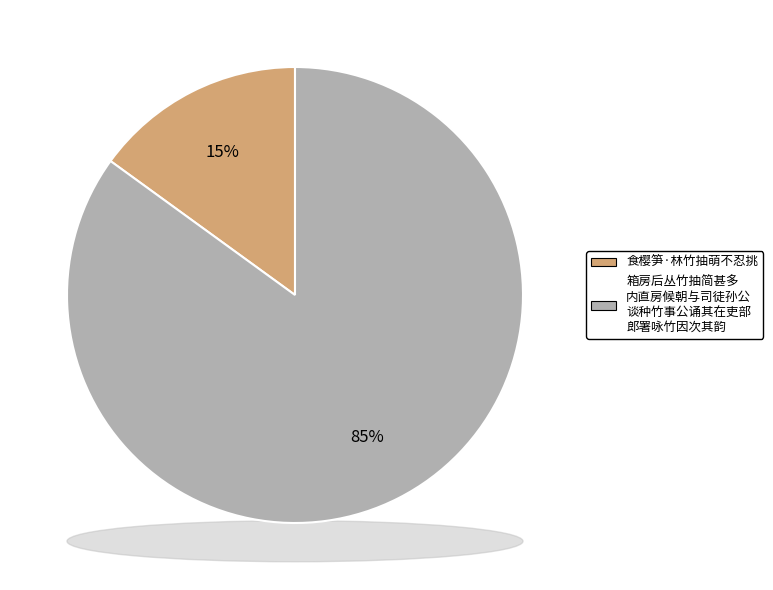

How many segments does this pie chart have?

2